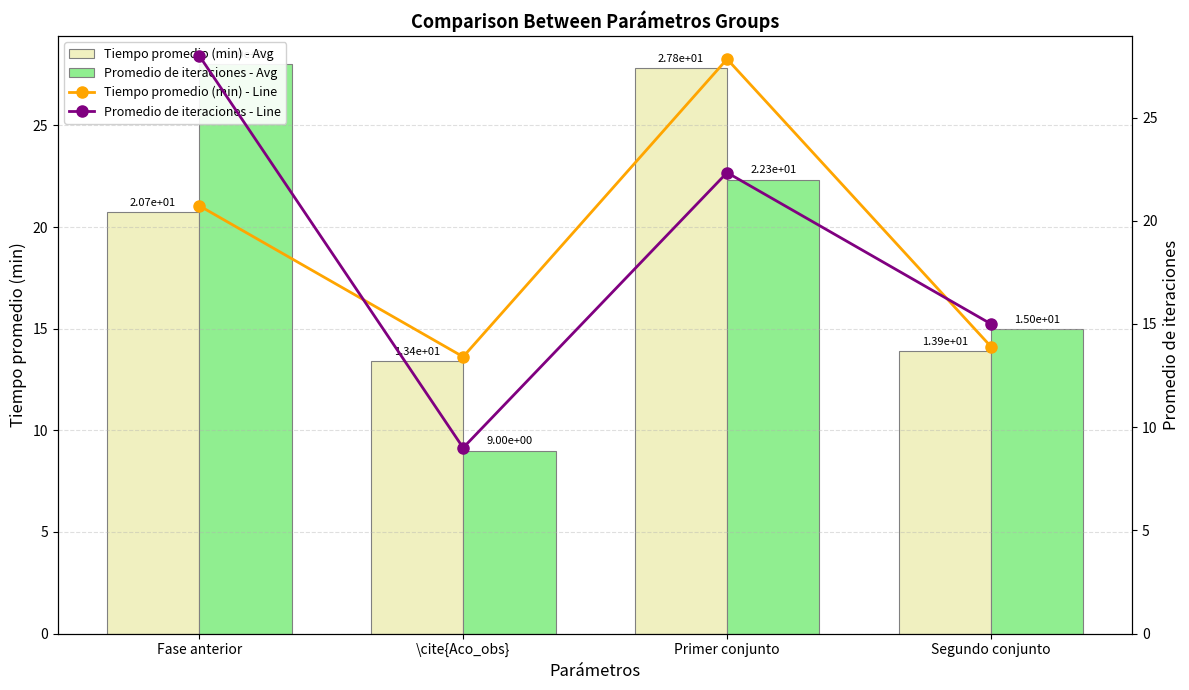

Reading right to left, extract all data points from this chart.

Tiempo promedio (min) - Avg: Segundo conjunto=13.9	Primer conjunto=27.8	\cite{Aco_obs}=13.4	Fase anterior=20.7
Promedio de iteraciones - Avg: Segundo conjunto=15.0	Primer conjunto=22.3	\cite{Aco_obs}=9.0	Fase anterior=28.0
Tiempo promedio (min) - Line: Segundo conjunto=13.9	Primer conjunto=27.8	\cite{Aco_obs}=13.4	Fase anterior=20.7
Promedio de iteraciones - Line: Segundo conjunto=15.0	Primer conjunto=22.3	\cite{Aco_obs}=9.0	Fase anterior=28.0